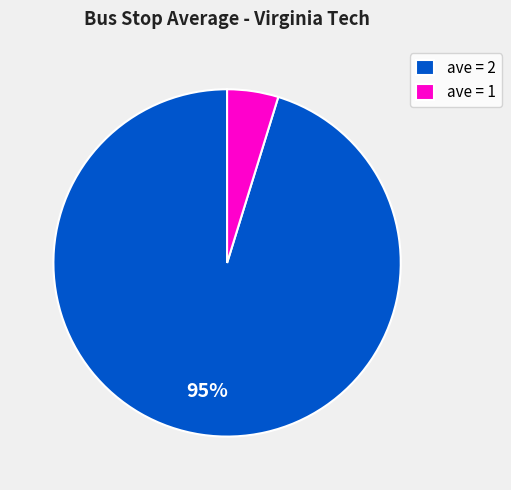

To the nearest percent, what percentage of the pie is ave = 2?

95%